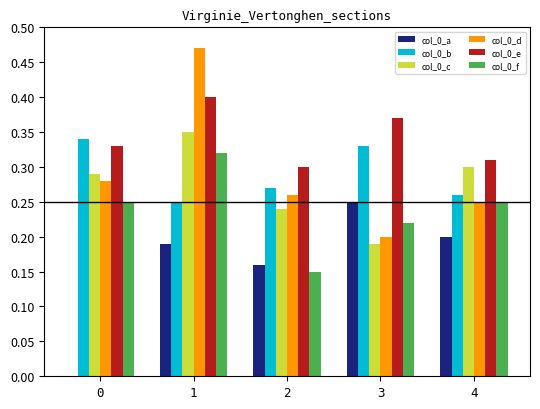

The value of col_0_d at 3 is 0.3. True or false?

False